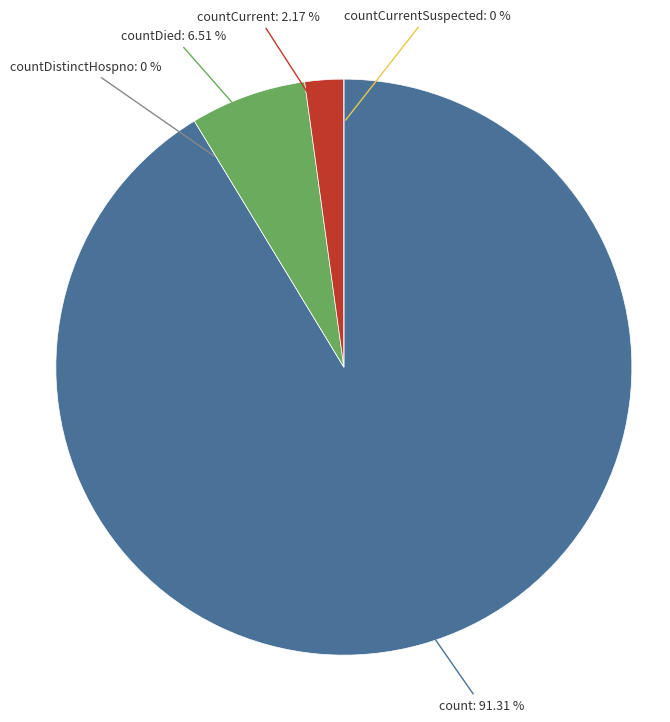

Which has a higher value, countCurrent or countDied?

countDied